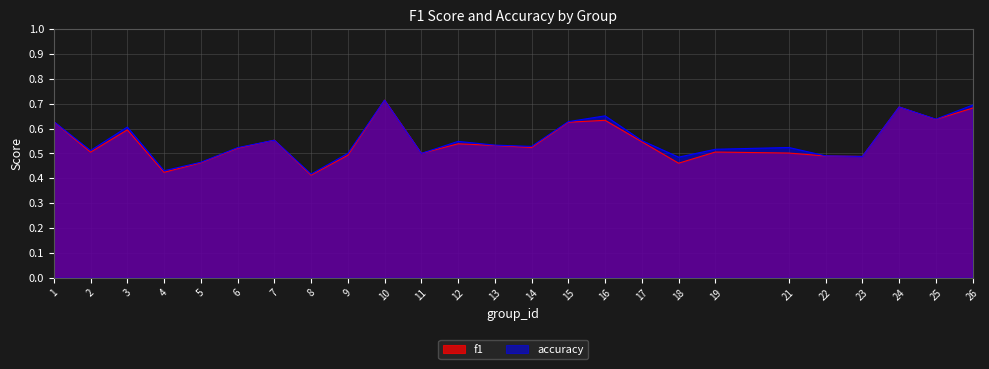

Rank the series by their maximum value, from lowest to highest.

f1, accuracy